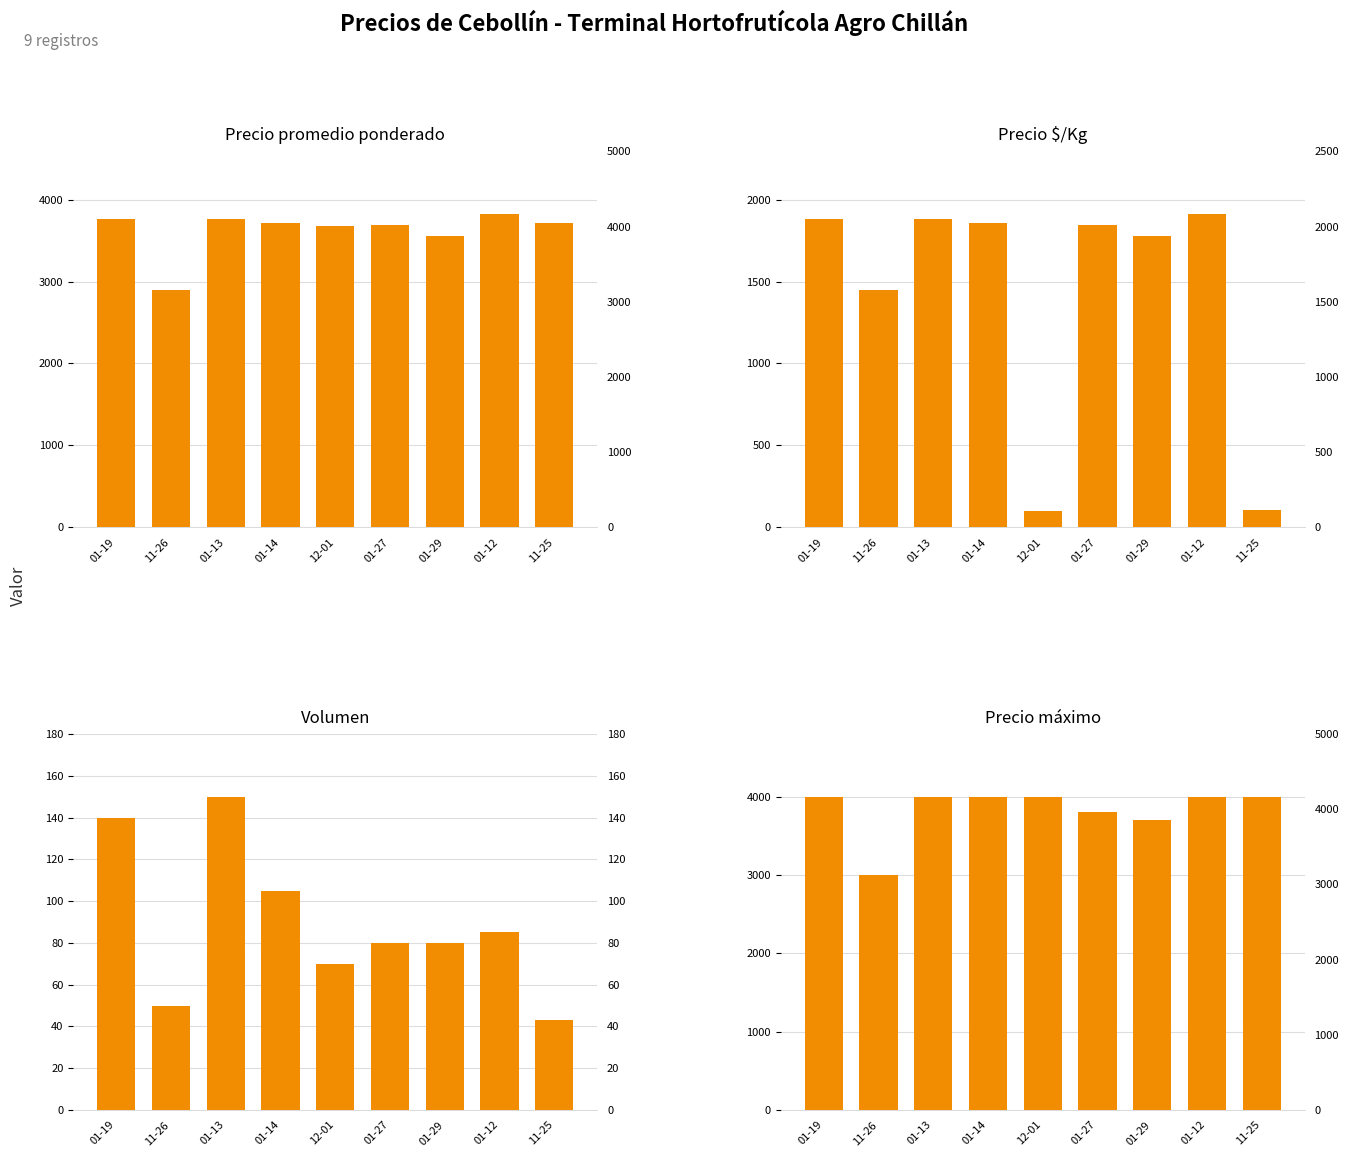

What is the difference between the Precio $/Kg values at 01-27 and 01-29?

69